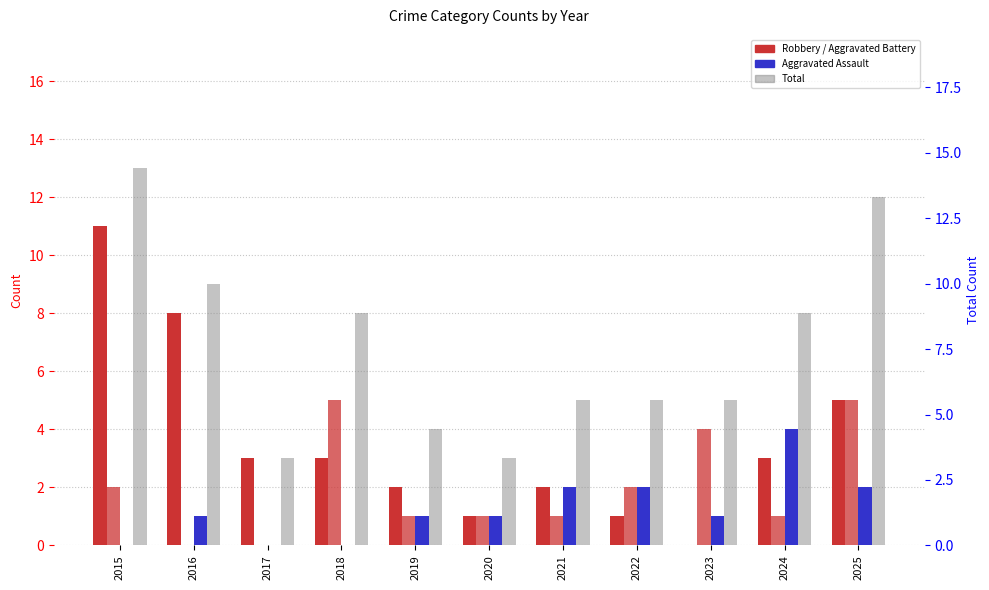

The value of Aggravated Assault at 2025 is 2. True or false?

True